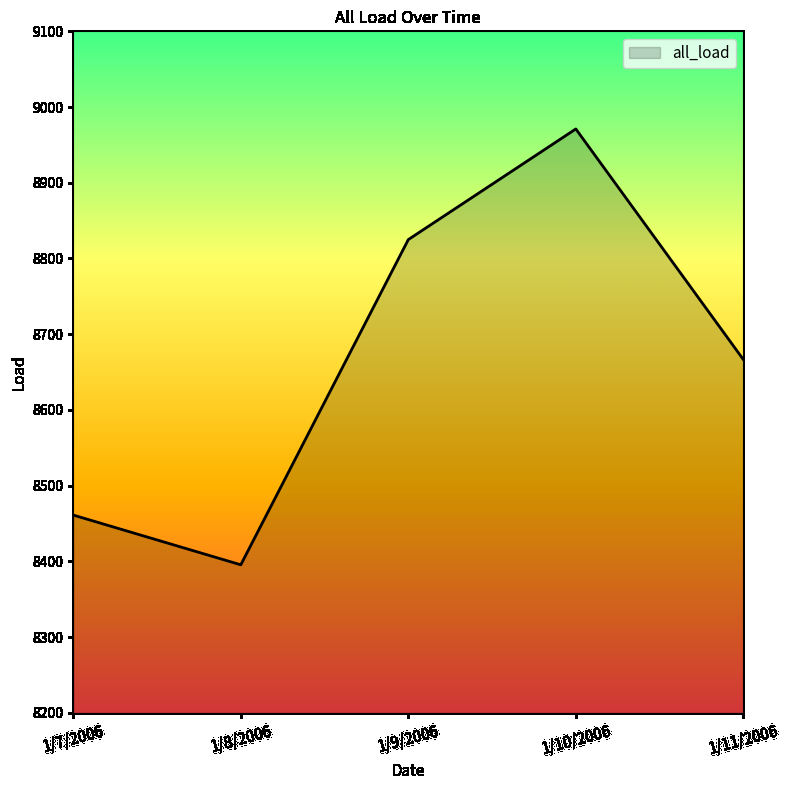

What is the approximate value at 1/9/2006?

8825.0